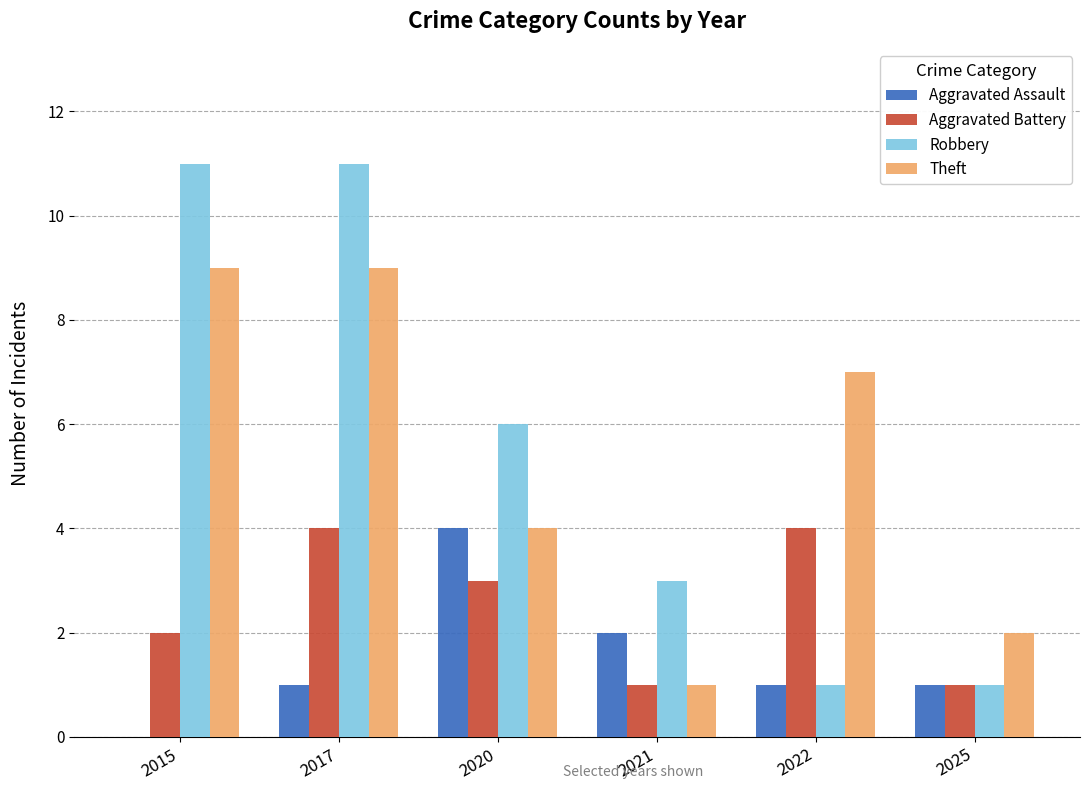

What is the total value across all series at 2022?

13